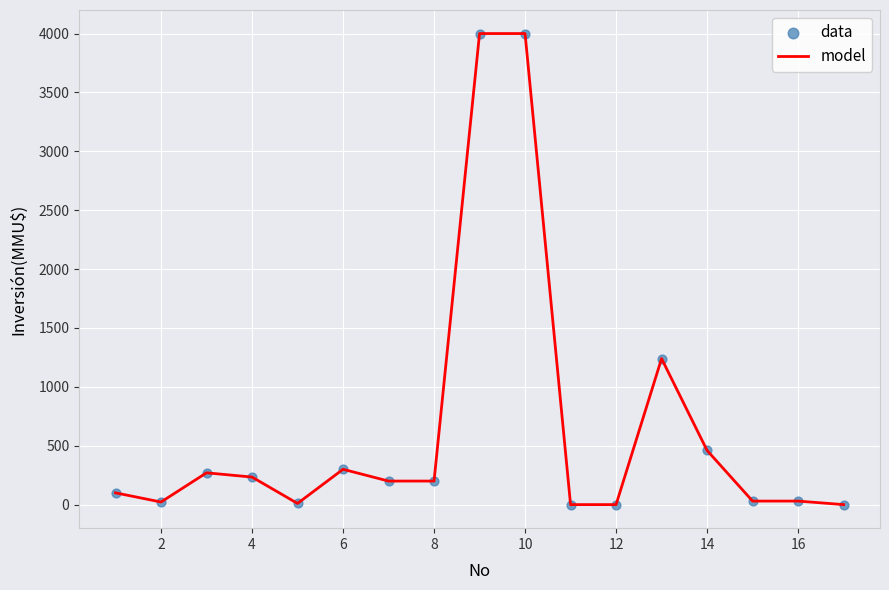

What is the difference between the maximum and minimum values?

4000